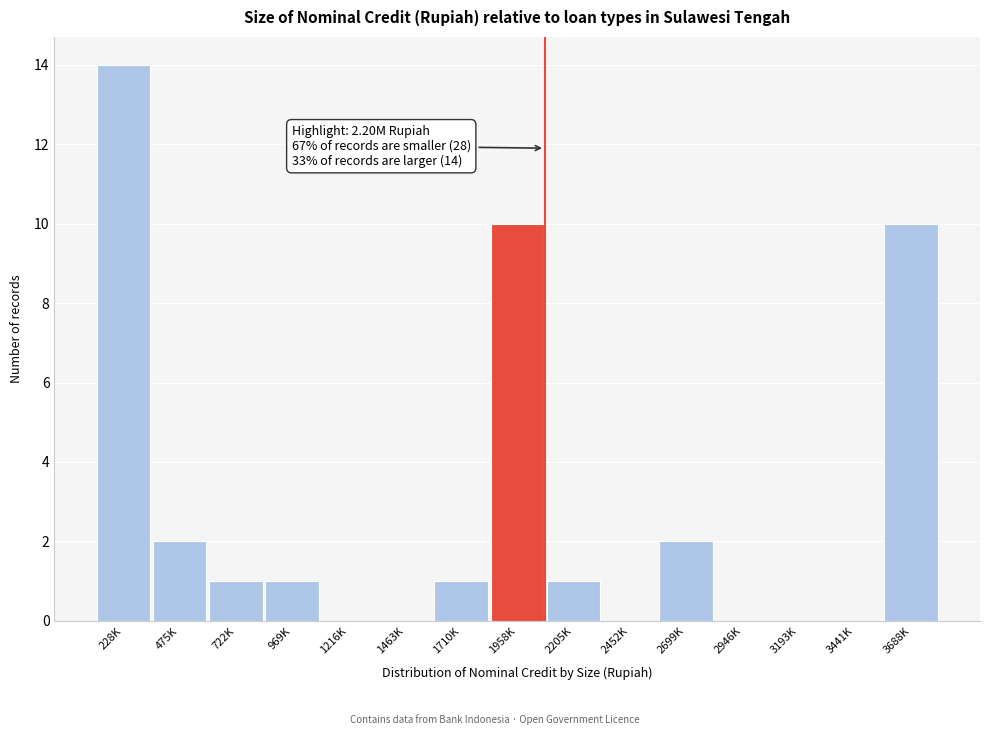

Reading left to right, list all the values displayed in this chart.

228K=14	475K=2	722K=1	969K=1	1216K=0	1463K=0	1710K=1	1958K=10	2205K=1	2452K=0	2699K=2	2946K=0	3193K=0	3441K=0	3688K=10